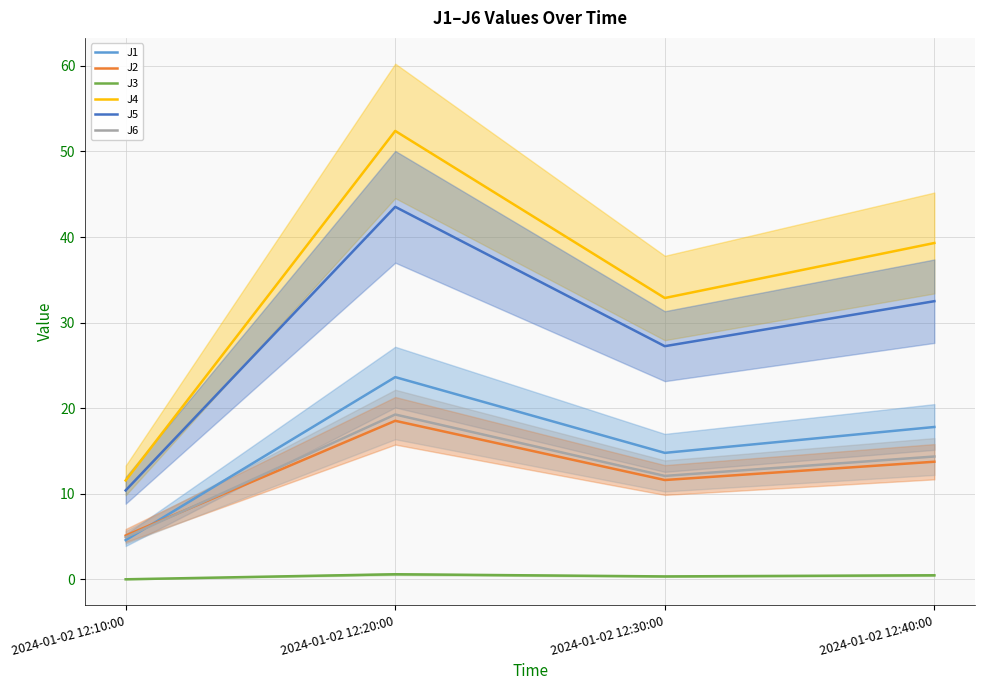

How many values in the J2 series are below 13?

2